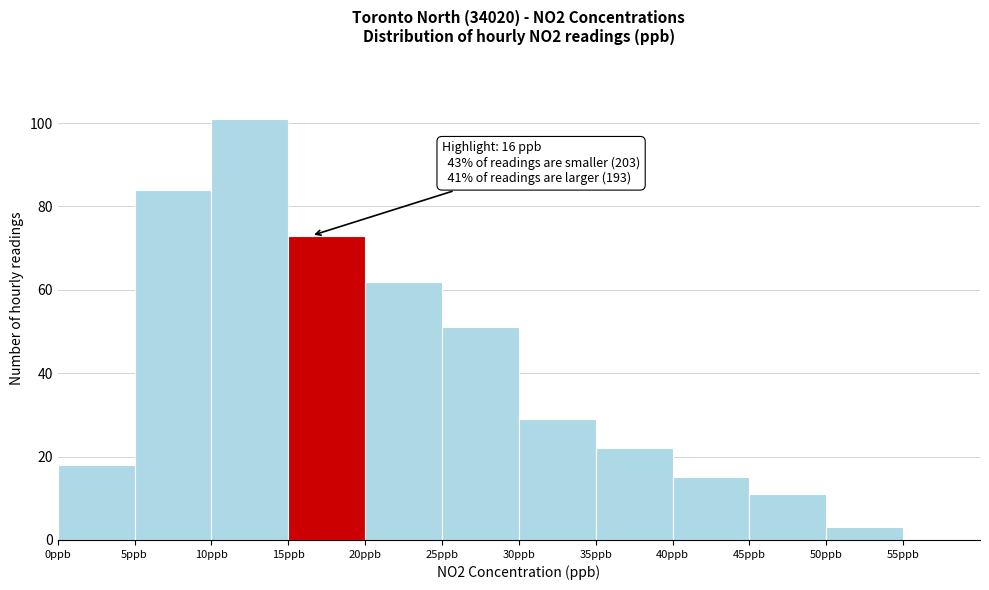

Which range on the x-axis has the tallest bar?

10 to 15